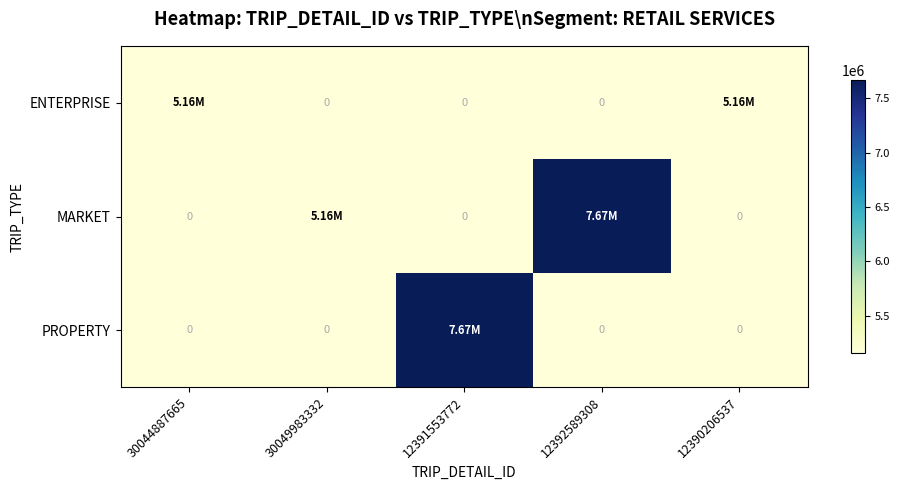

What is the total value across all series at 30044887665?

5156029